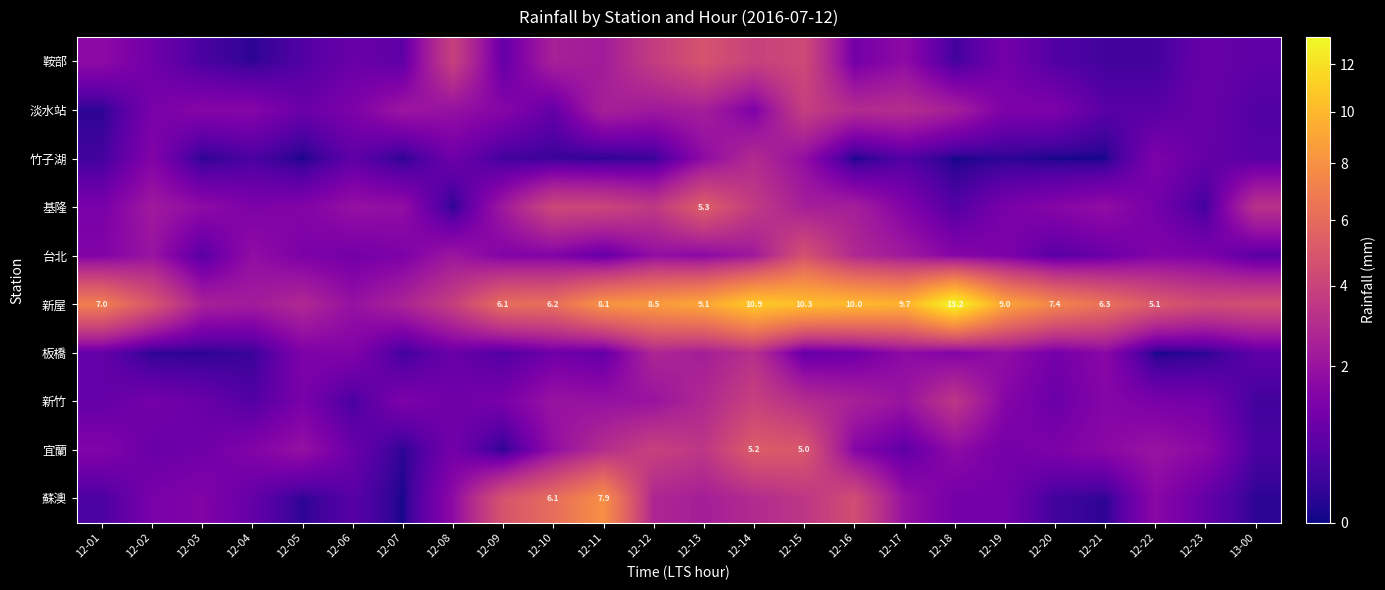

What is the difference between the maximum and second lowest values in the 基隆 series?

5.0